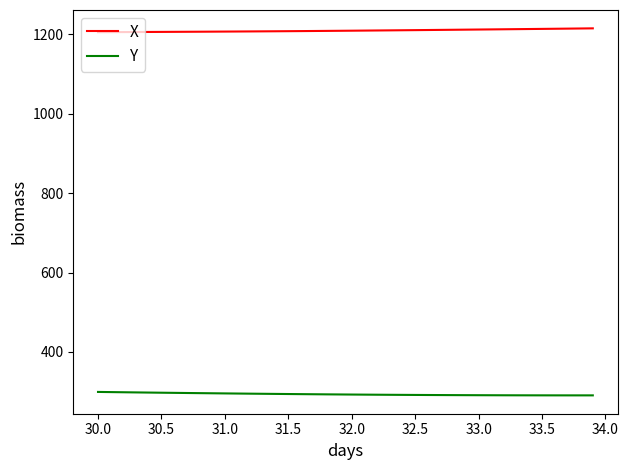

True or false: X and Y intersect in this chart.

False